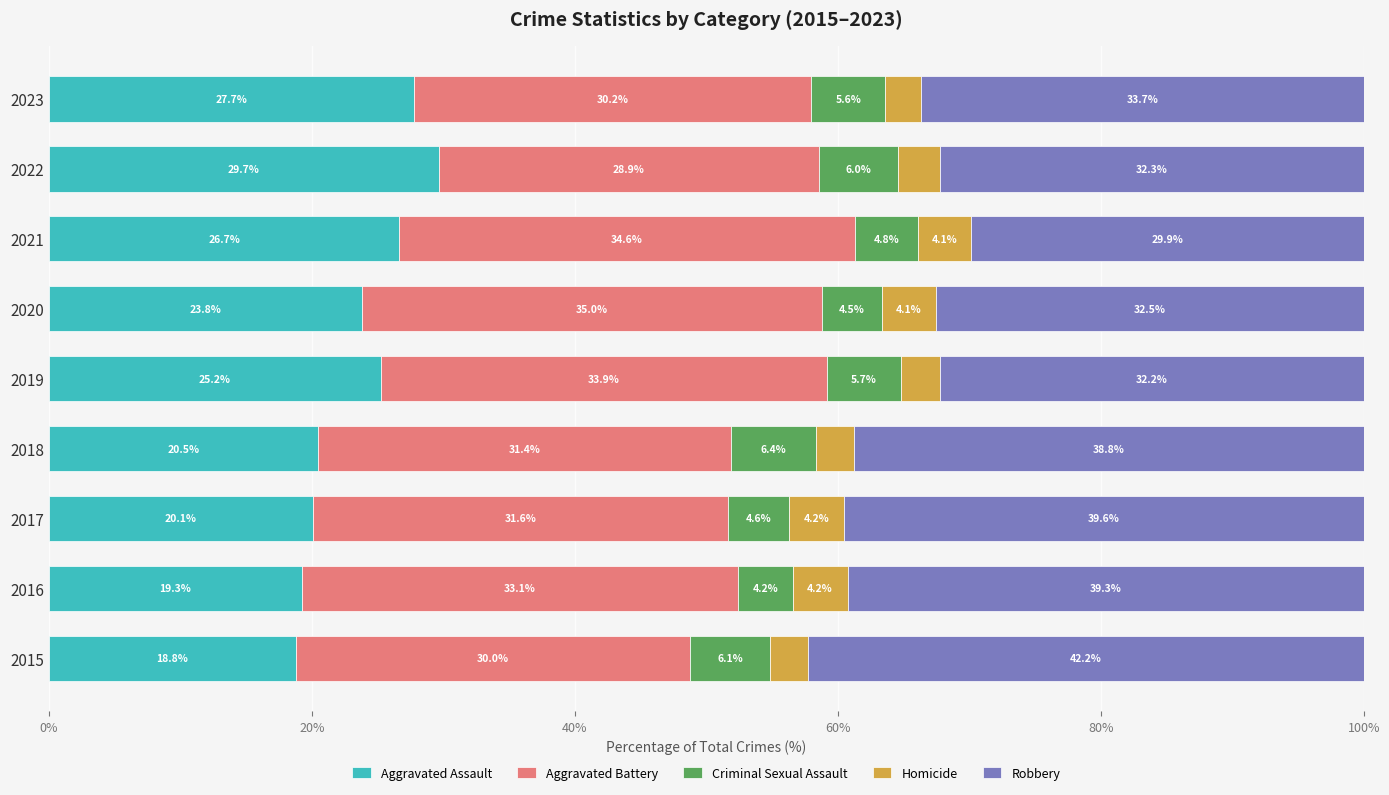

What is the minimum value for Aggravated Assault?

18.8